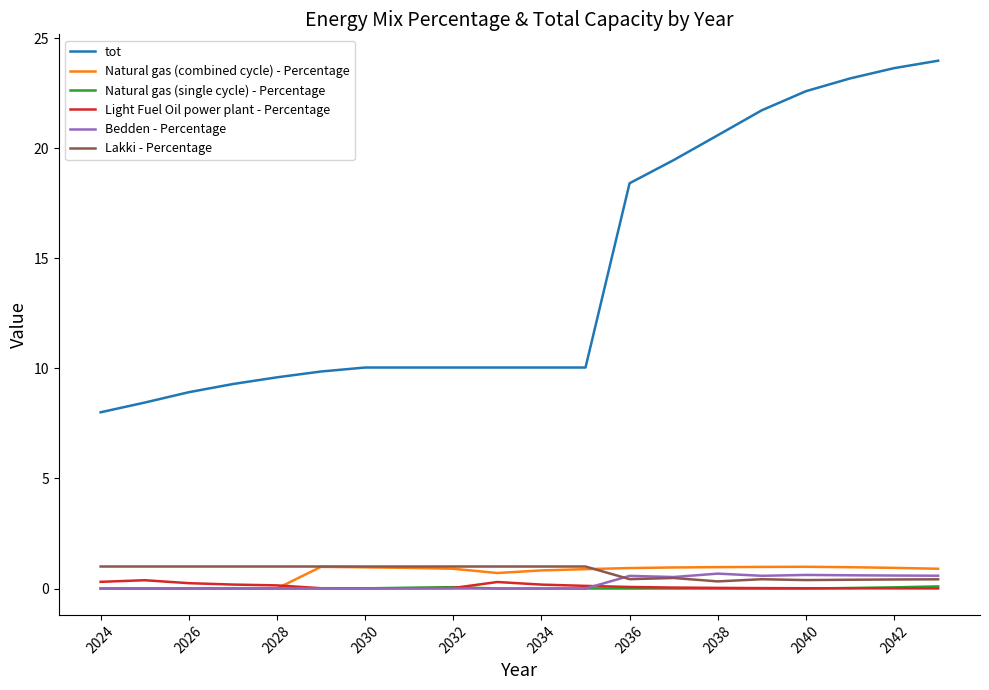

What is the highest value of the Lakki - Percentage series?

1.0